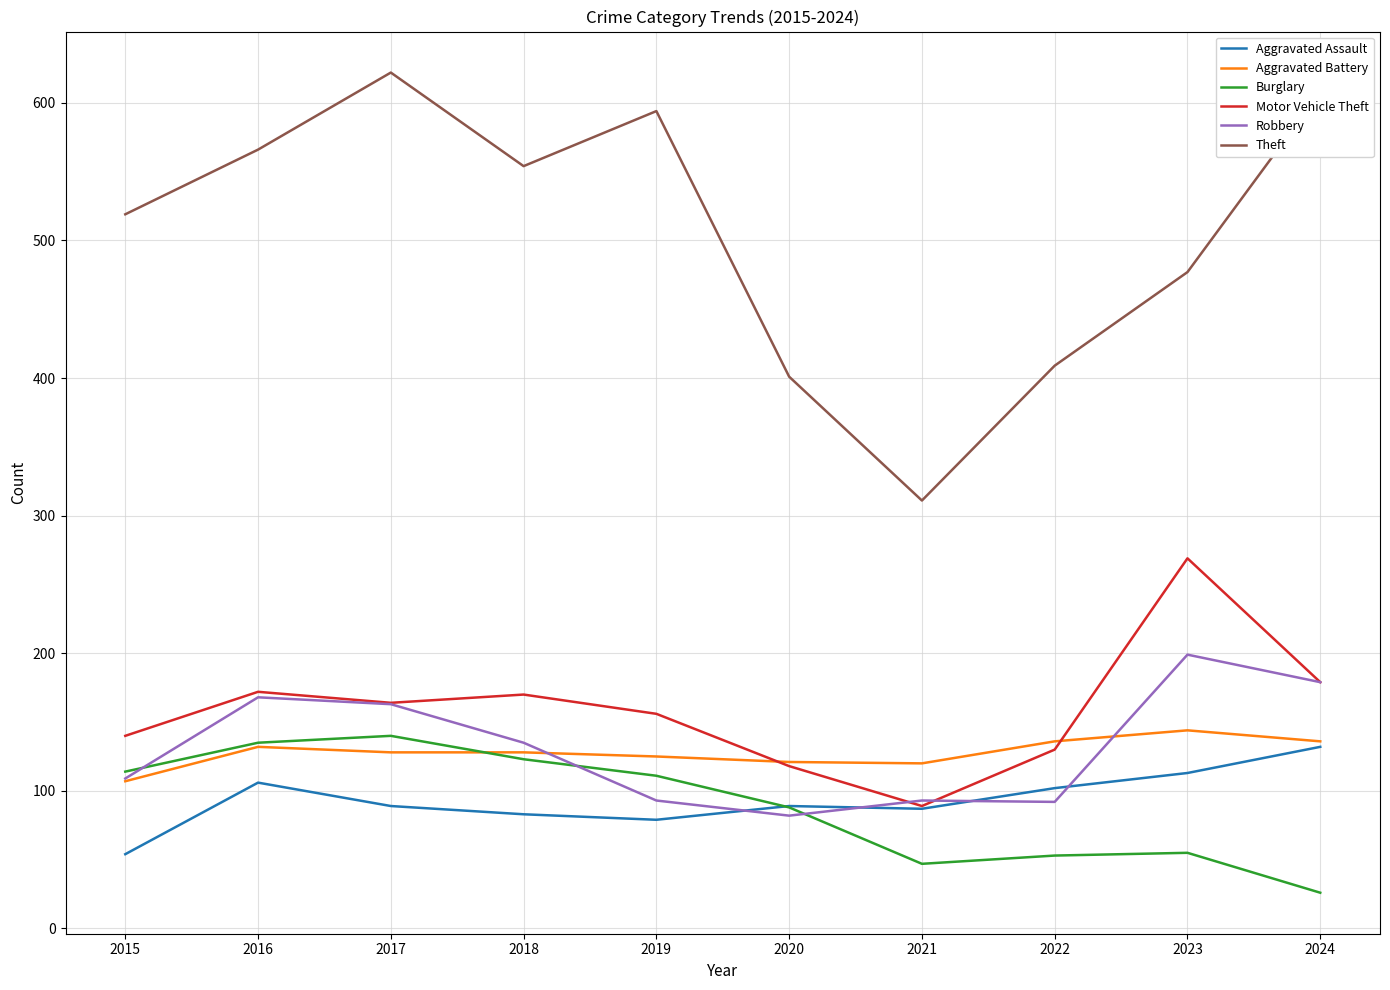

What is the difference between the highest and lowest values at 2023?

422